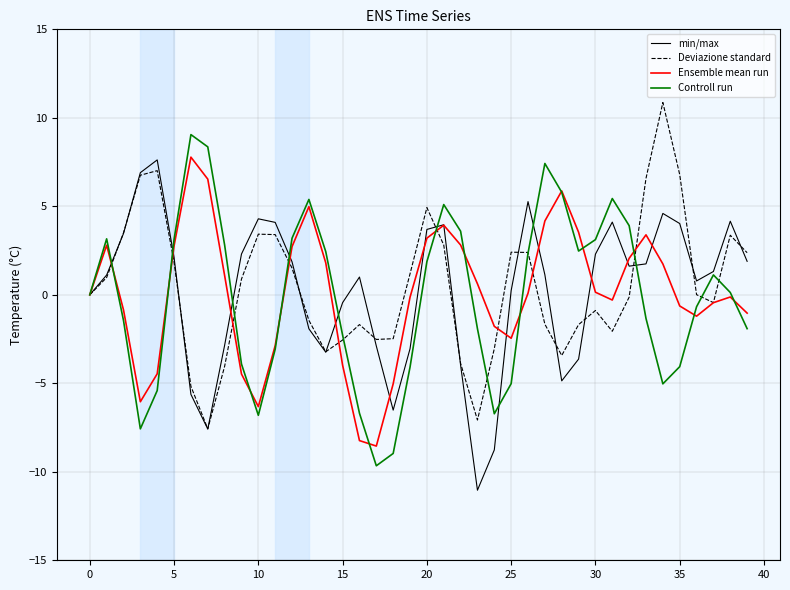

What is the minimum value shown in the chart?

-11.0